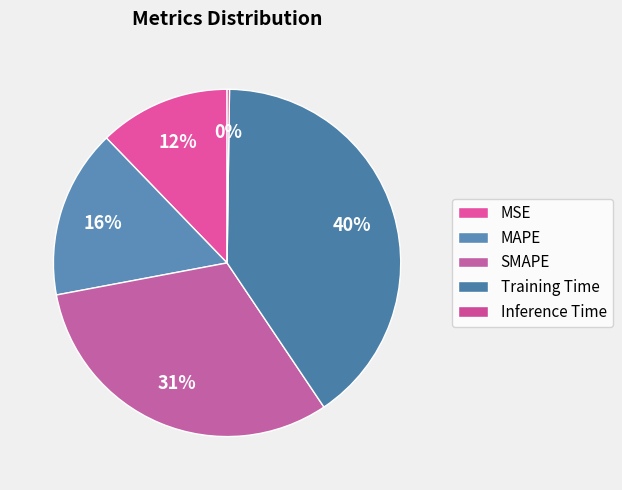

Rank the categories by value from highest to lowest.

Training Time, SMAPE, MAPE, MSE, Inference Time